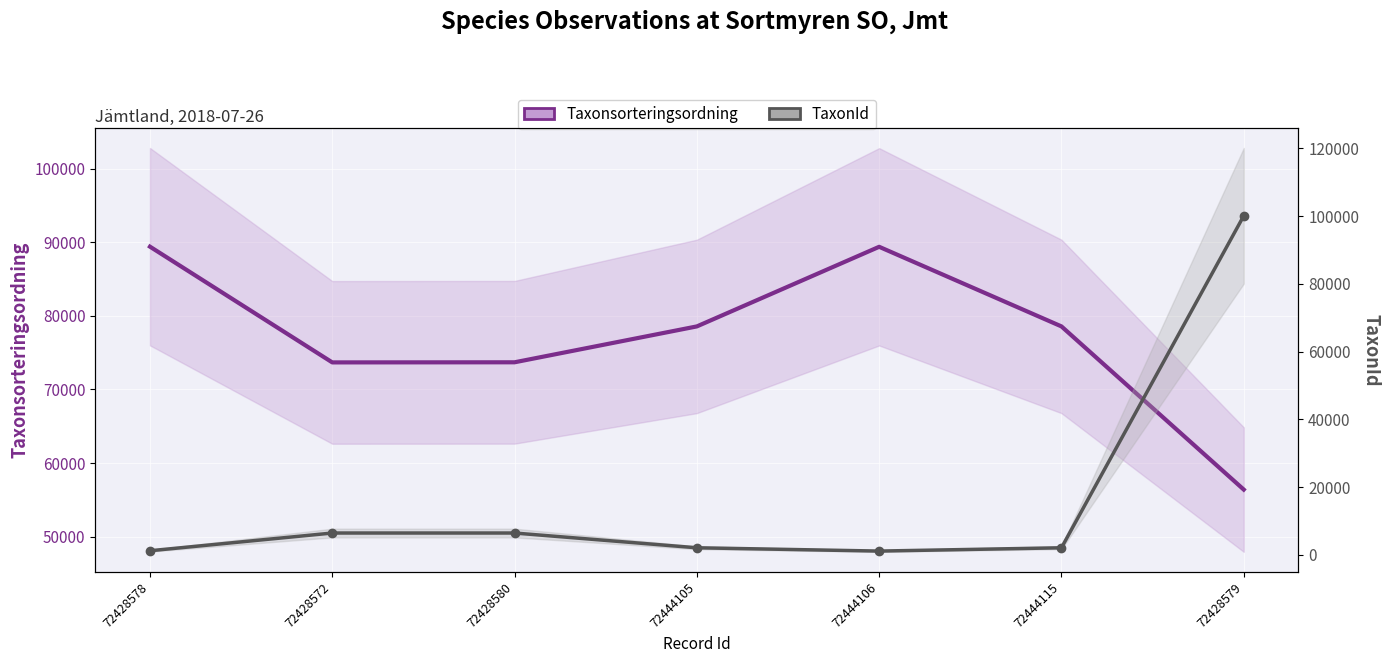

True or false: TaxonId and Taxonsorteringsordning cross at least once.

True